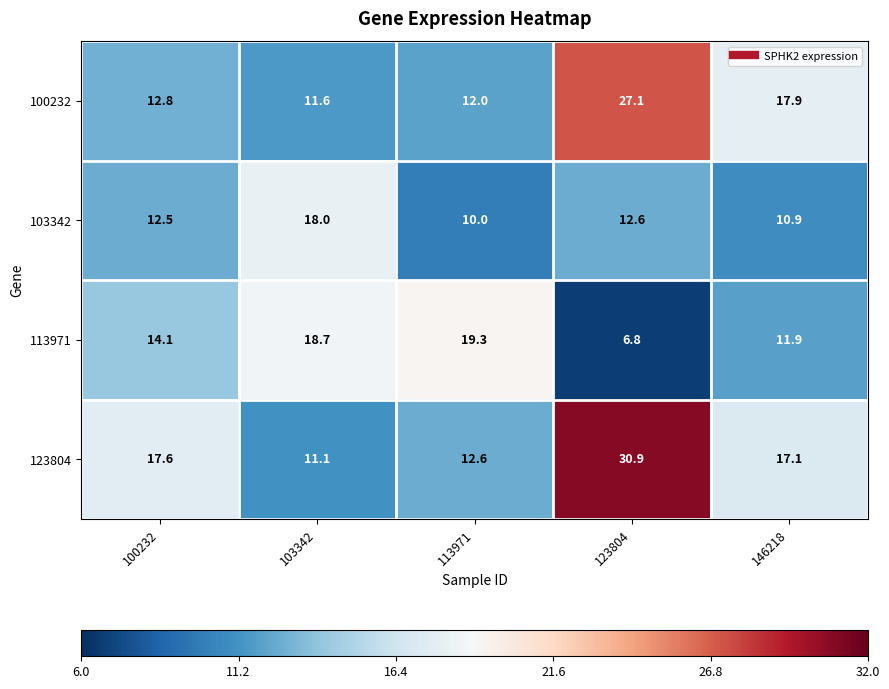

Which series has the largest range (max minus min)?

123804